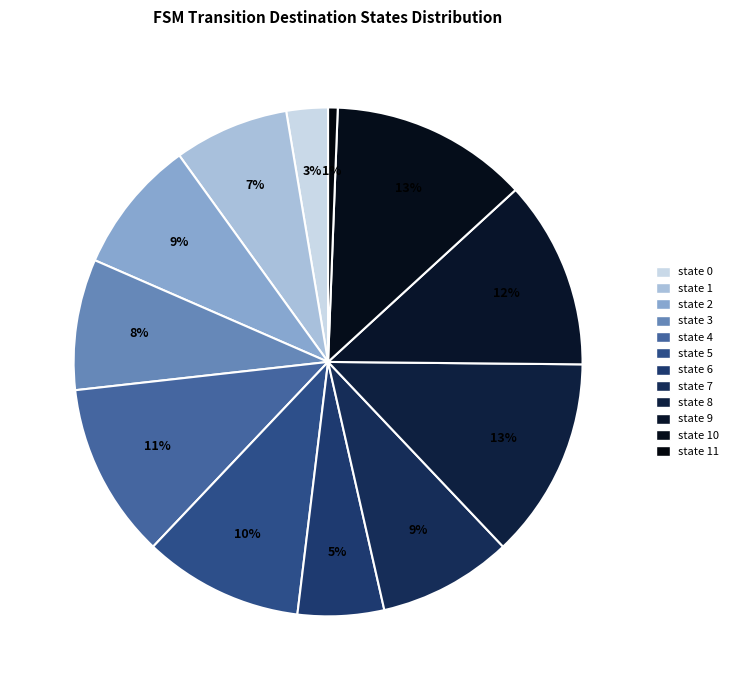

Count the number of slices in the pie.

12